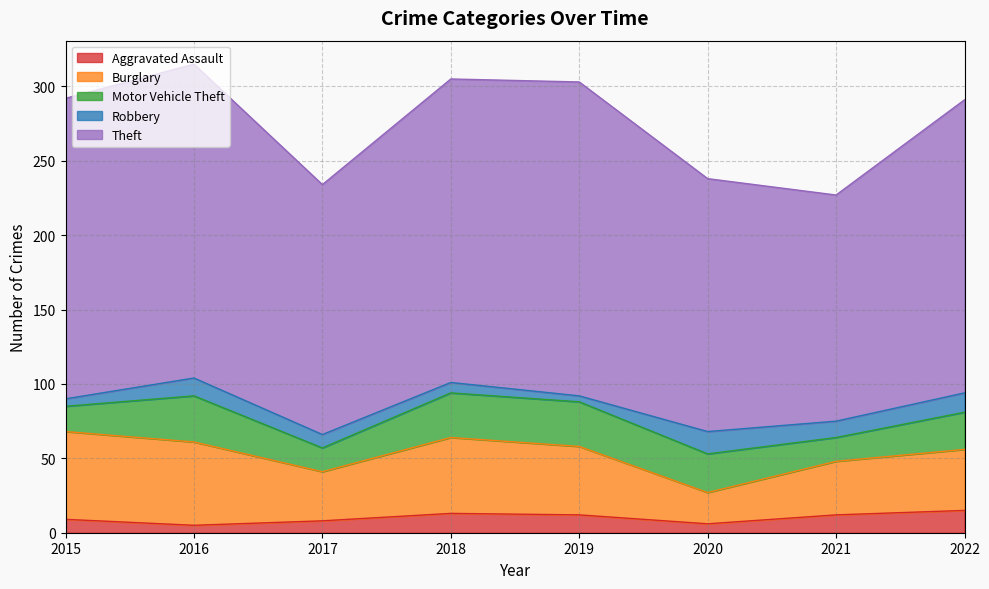

What is the difference between the Motor Vehicle Theft values at 2018 and 2020?

4